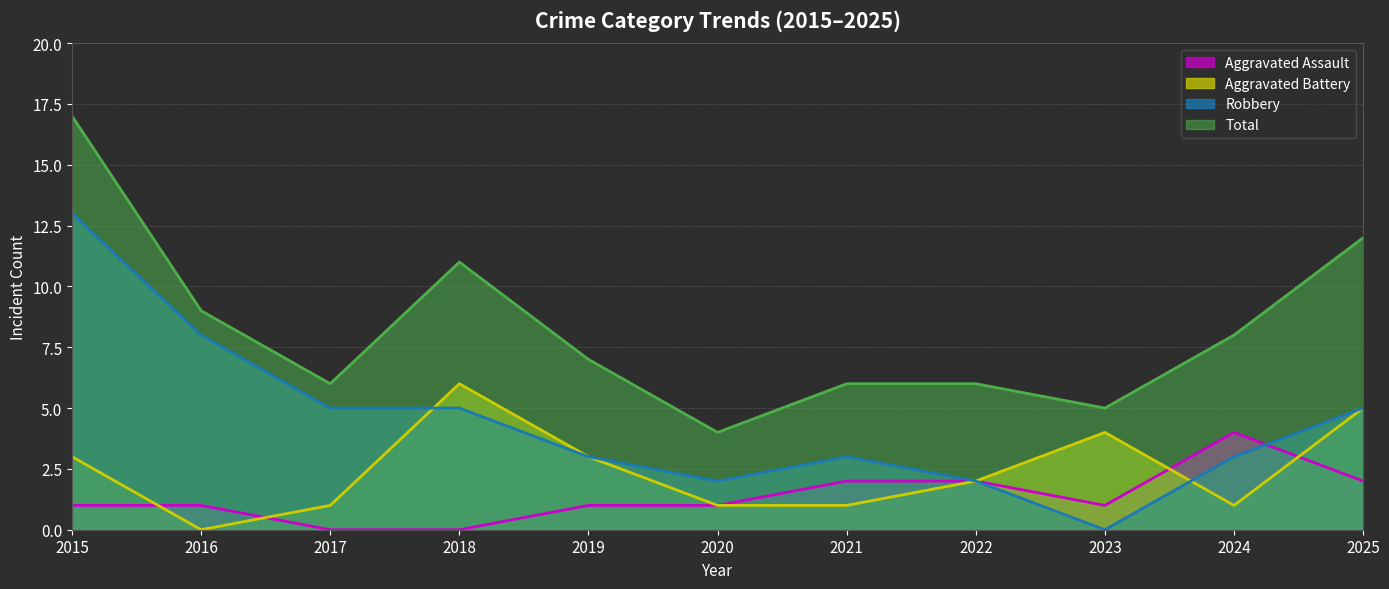

Which series changed the most between 2019 and 2024?

Aggravated Assault